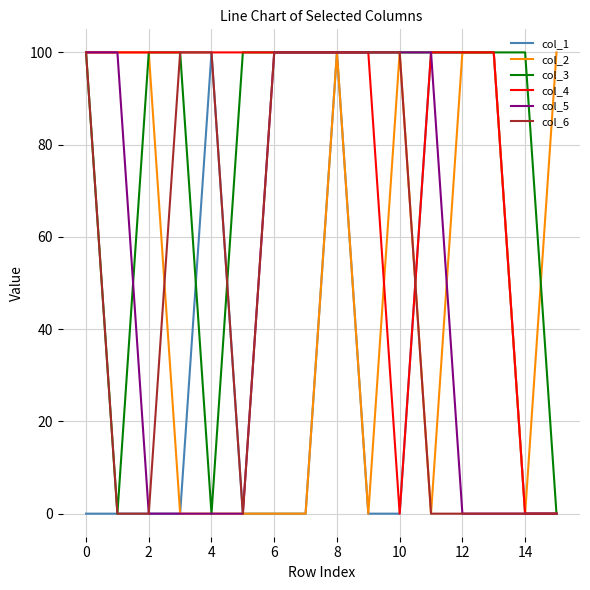

What is the maximum value shown in the chart?

100